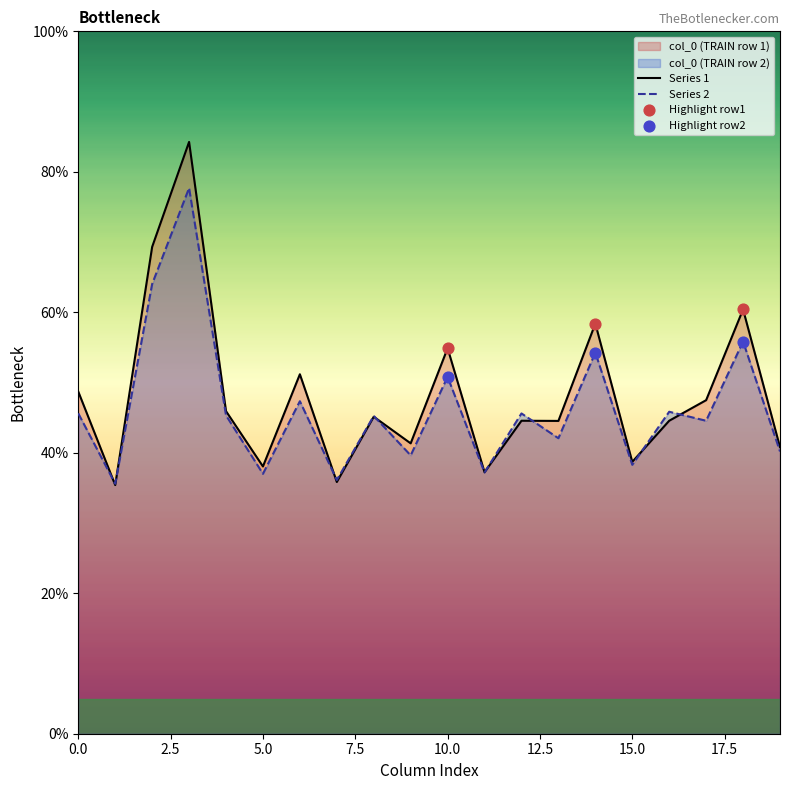

What is the maximum value for Series 1?

84.3